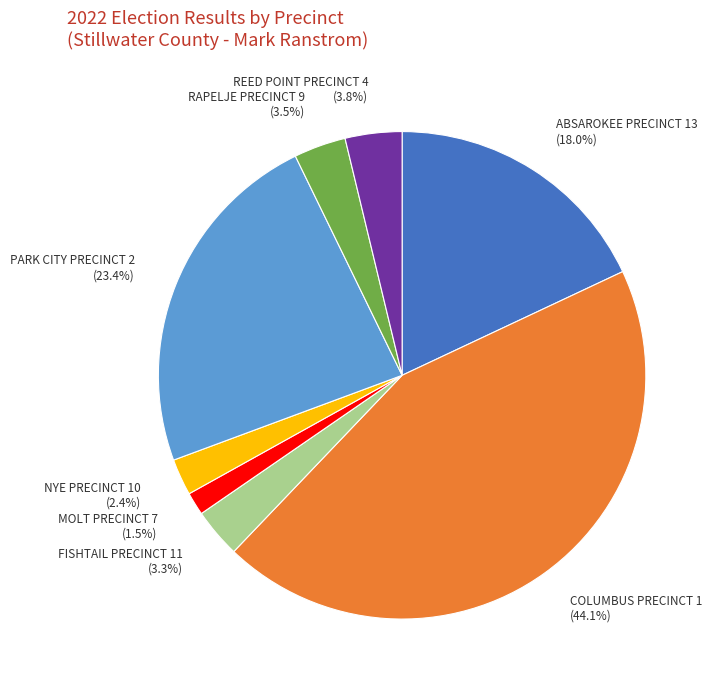

What portion of the pie excludes ABSAROKEE PRECINCT 13 (18.0%)?

82.0%